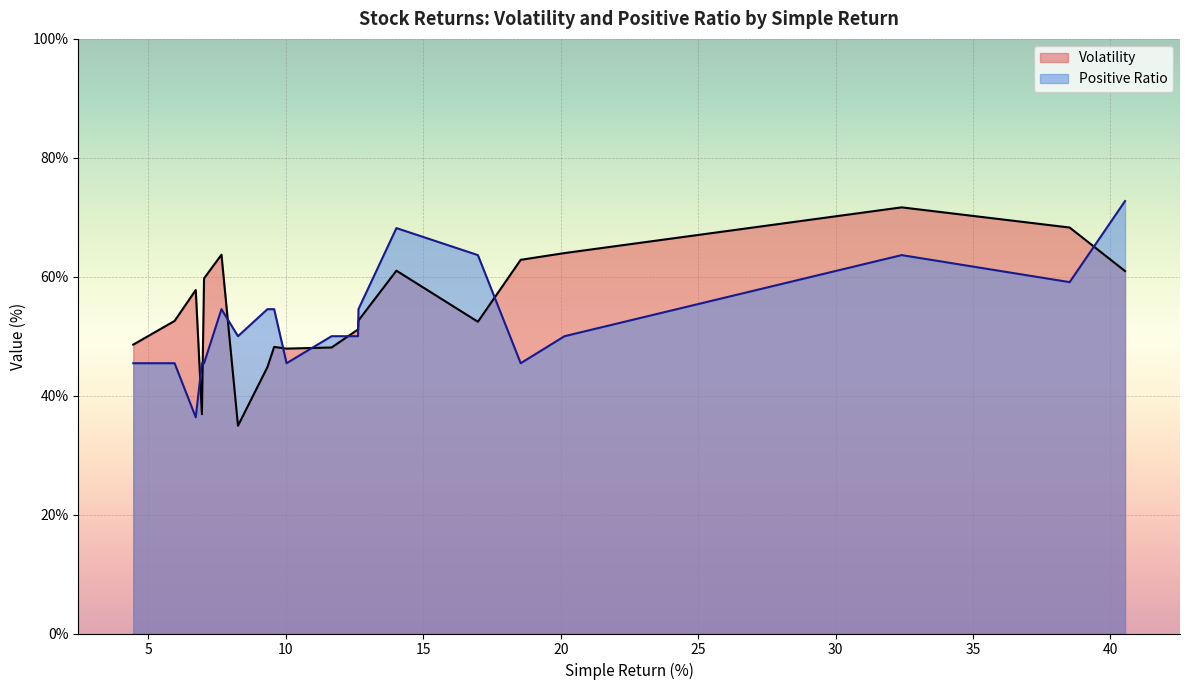

List the series in order of their peak value, lowest first.

Volatility, Positive Ratio